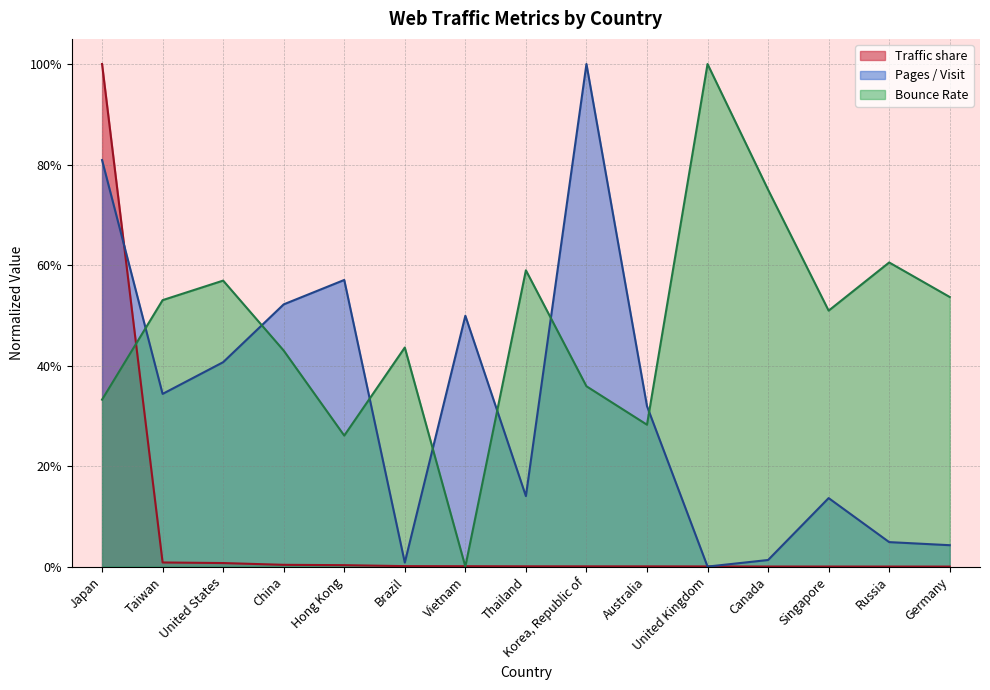

At which category is the sum across all series the highest?

Japan